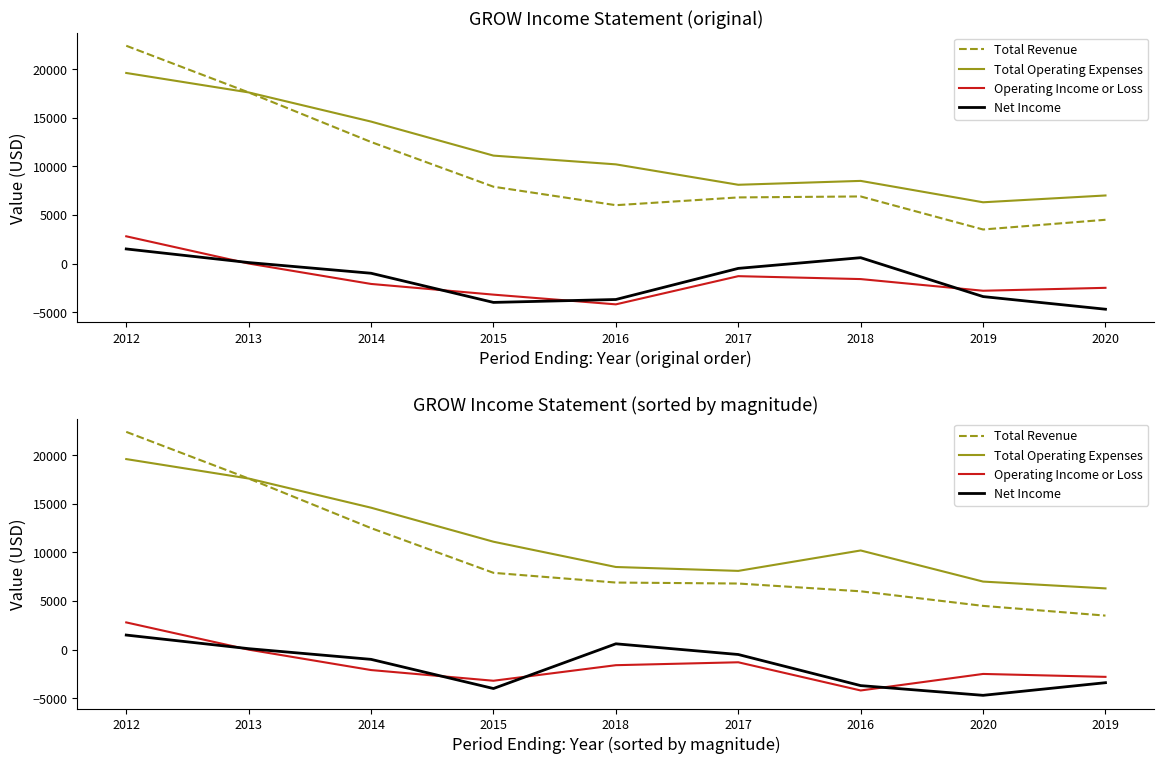

List the series in order of their peak value, lowest first.

Net Income, Operating Income or Loss, Total Operating Expenses, Total Revenue